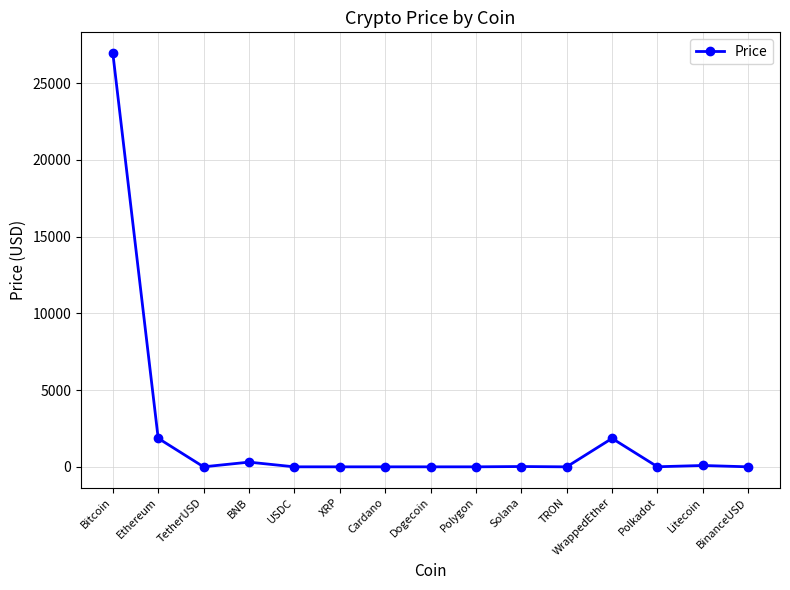

True or false: there are more than 2 points higher than both neighbors.

True